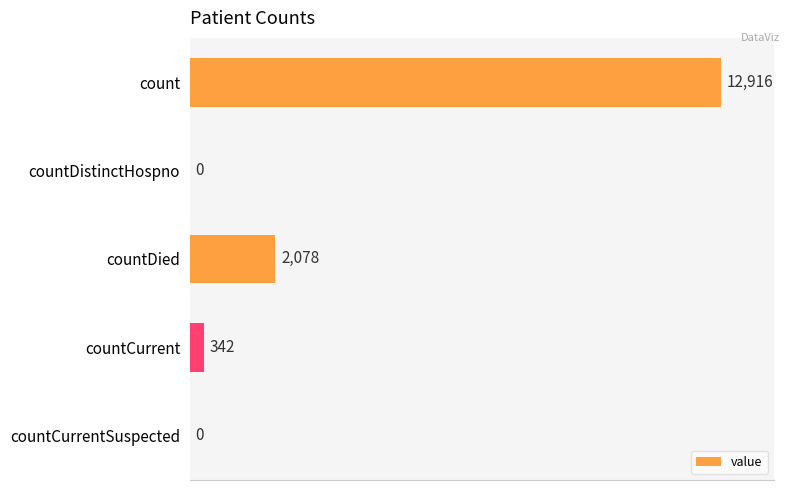

True or false: the data shows 0 at countDistinctHospno.

True